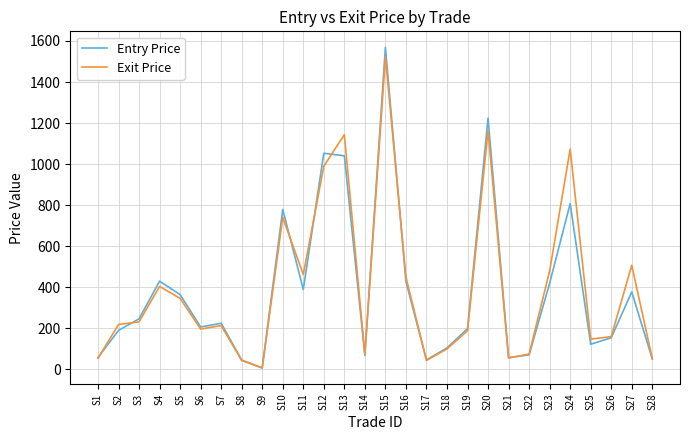

At which category is the sum across all series the highest?

S15